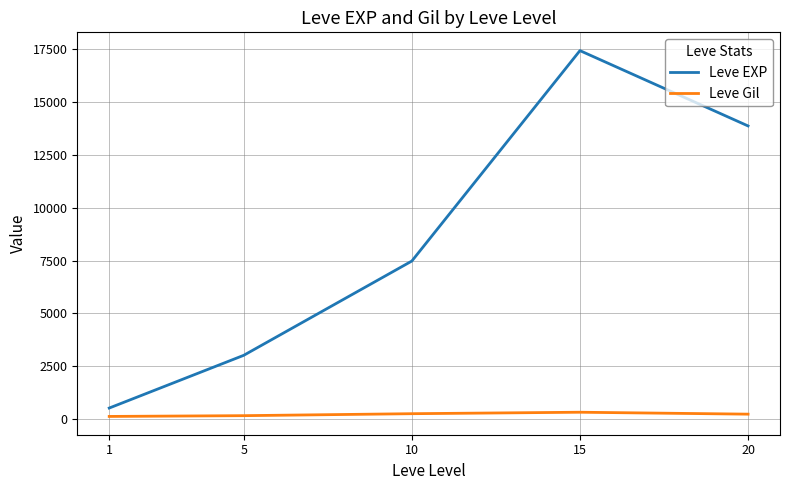

Is the value of Leve EXP at 10 greater than the value of Leve Gil at 5?

Yes